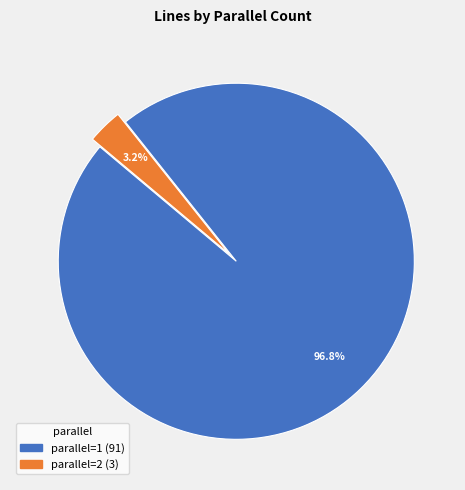

Does any single category account for the majority?

Yes